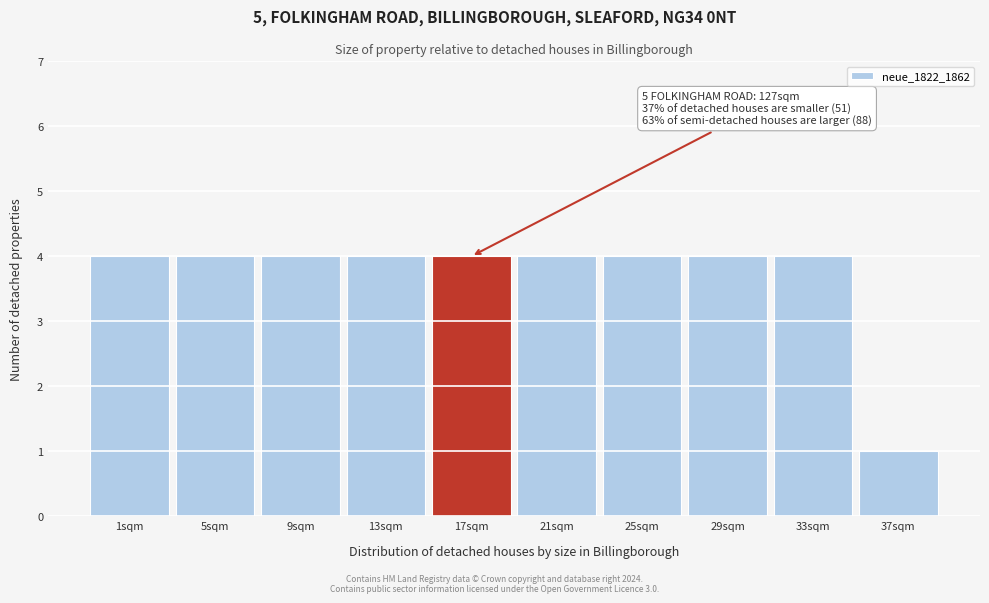

Reading left to right, transcribe all the data shown in this chart.

4	4	4	4	4	4	4	4	4	1